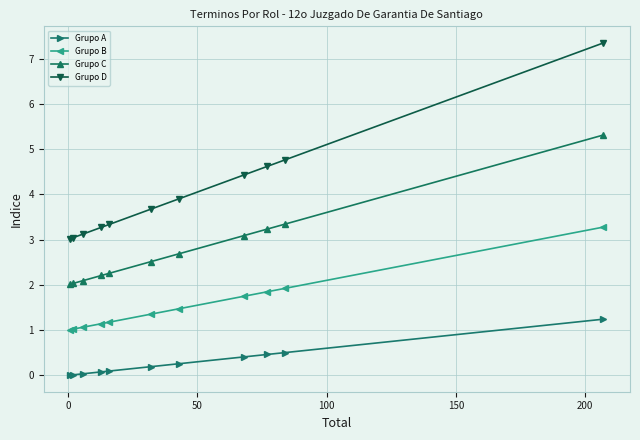

What is the value of the Grupo B point at the 3rd from the left?

1.1